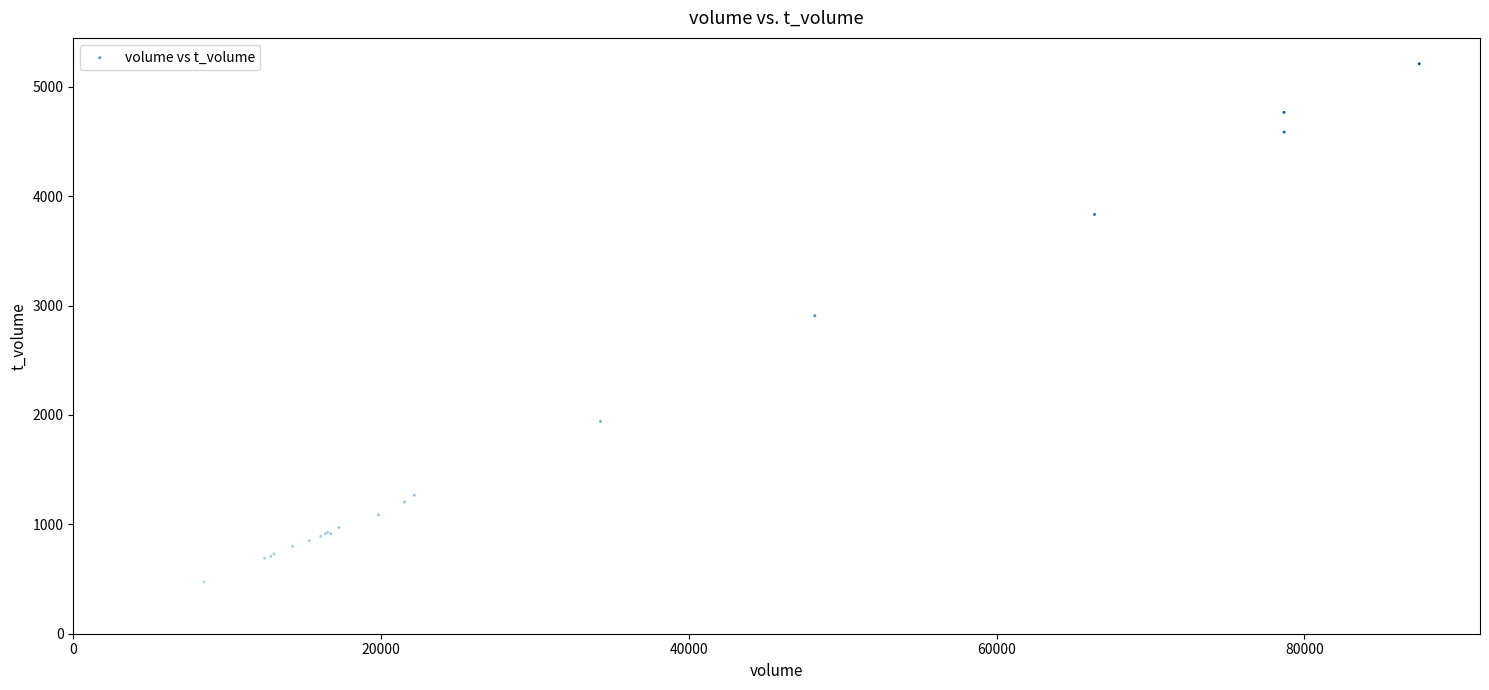

What Y value in the scatter plot is closest to 2841?

2907